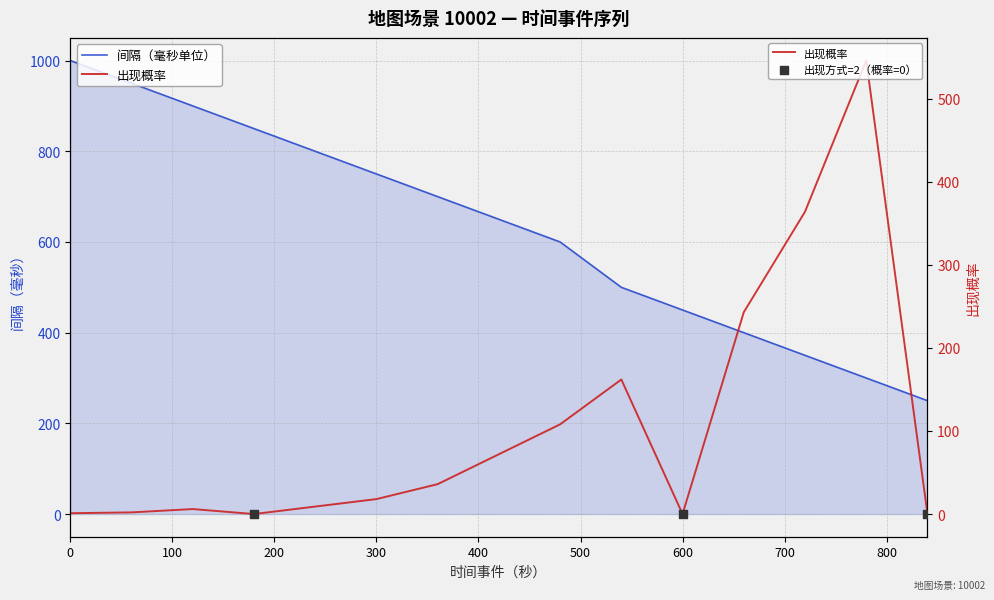

Which series has the largest total across all categories?

时间事件